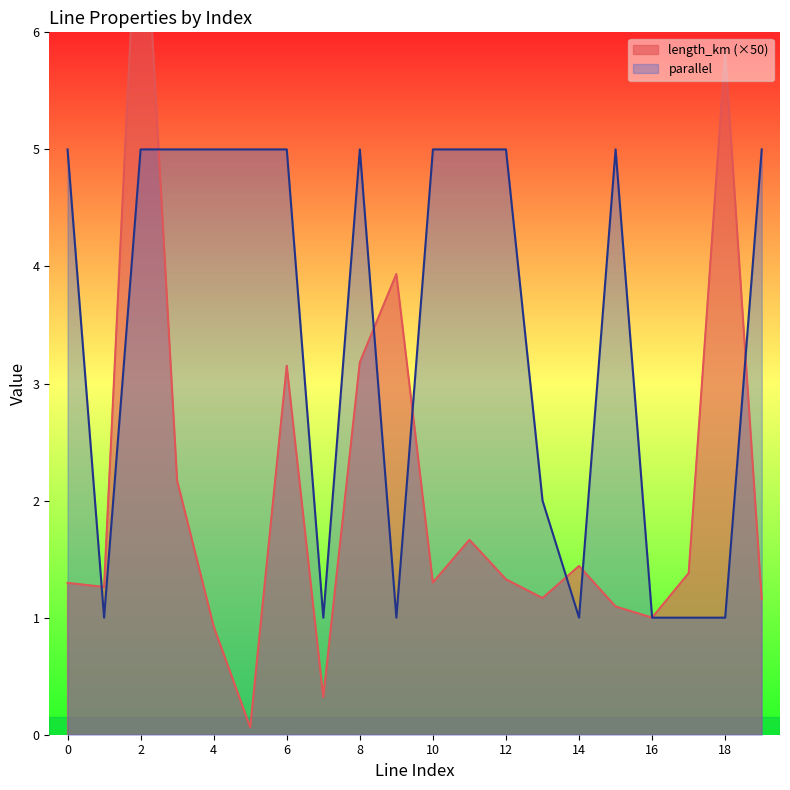

At how many categories does at least one series exceed 3?

14